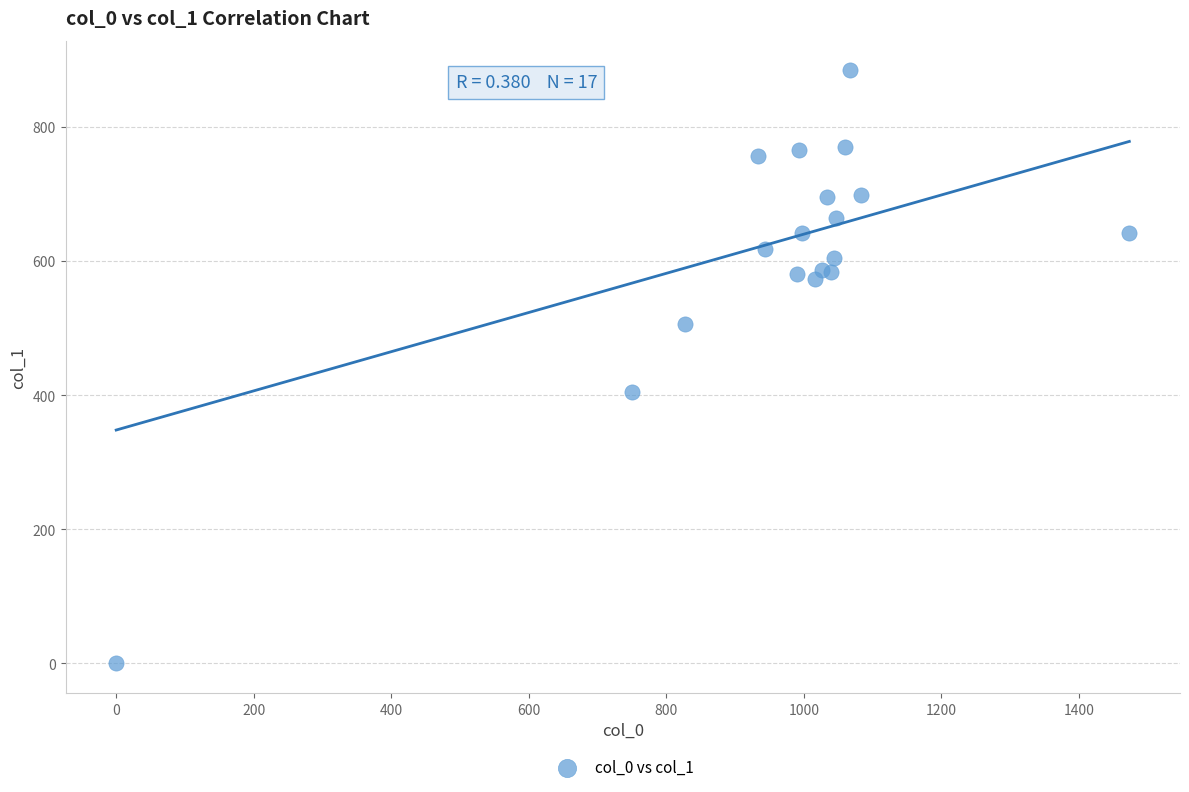

What Y value in the scatter plot is closest to 442?

405.0